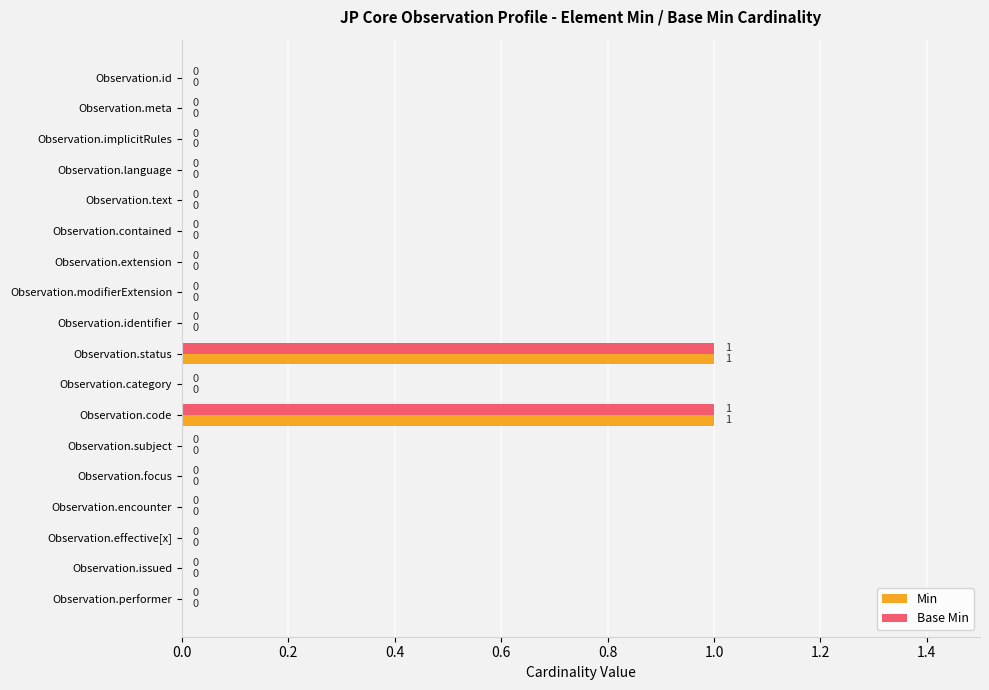

How many values in the Min series exceed 0?

2